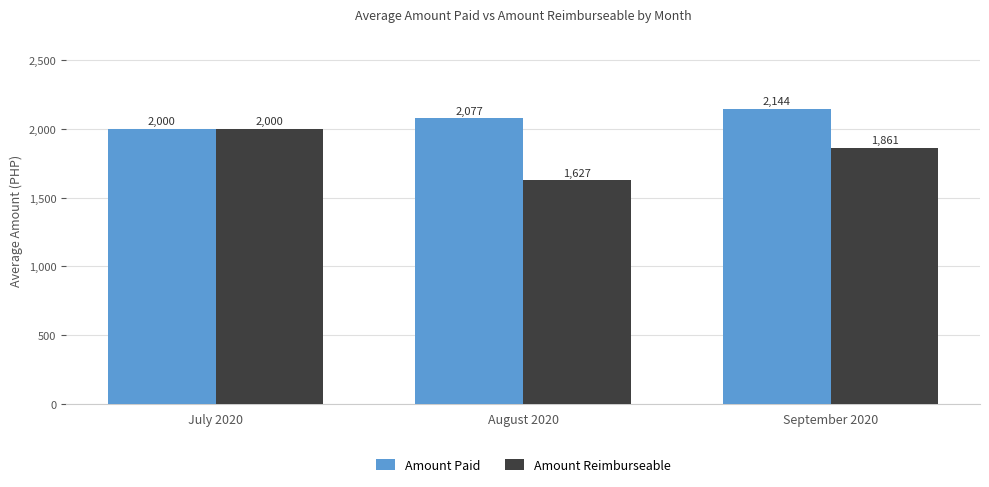

Where is Amount Paid nearest to the value 2072?

August 2020